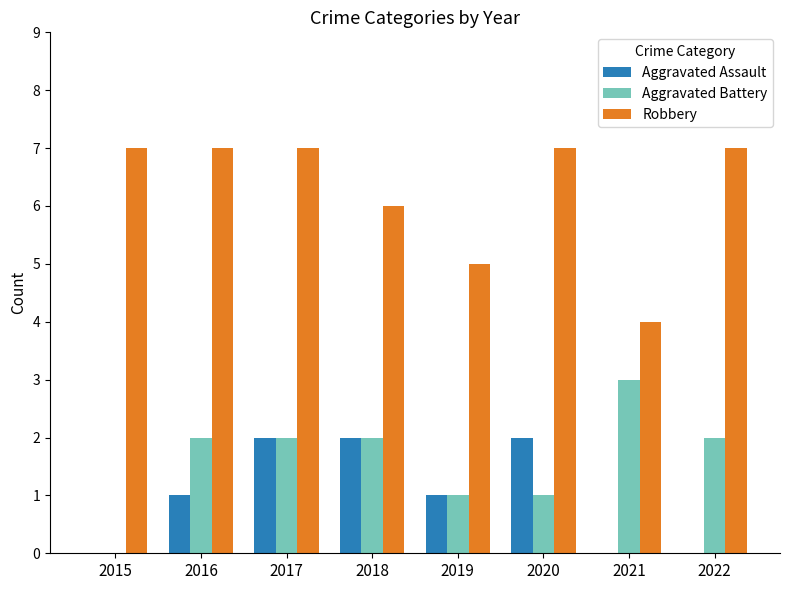

What is the total value across all series at 2021?

7